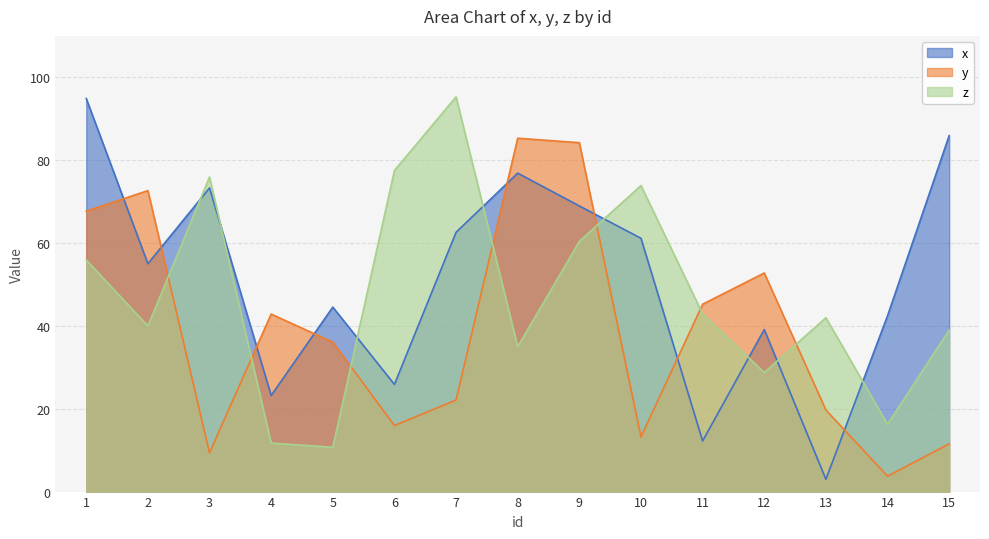

What is the value of the x point at the 6th from the left?

25.9